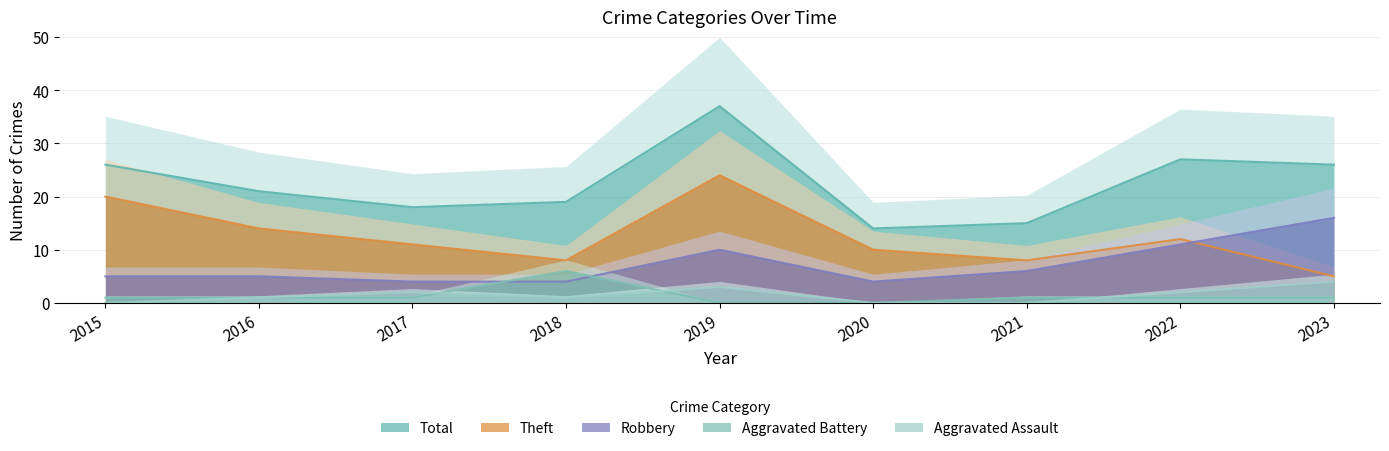

Between 2020 and 2019, which is larger?

2019